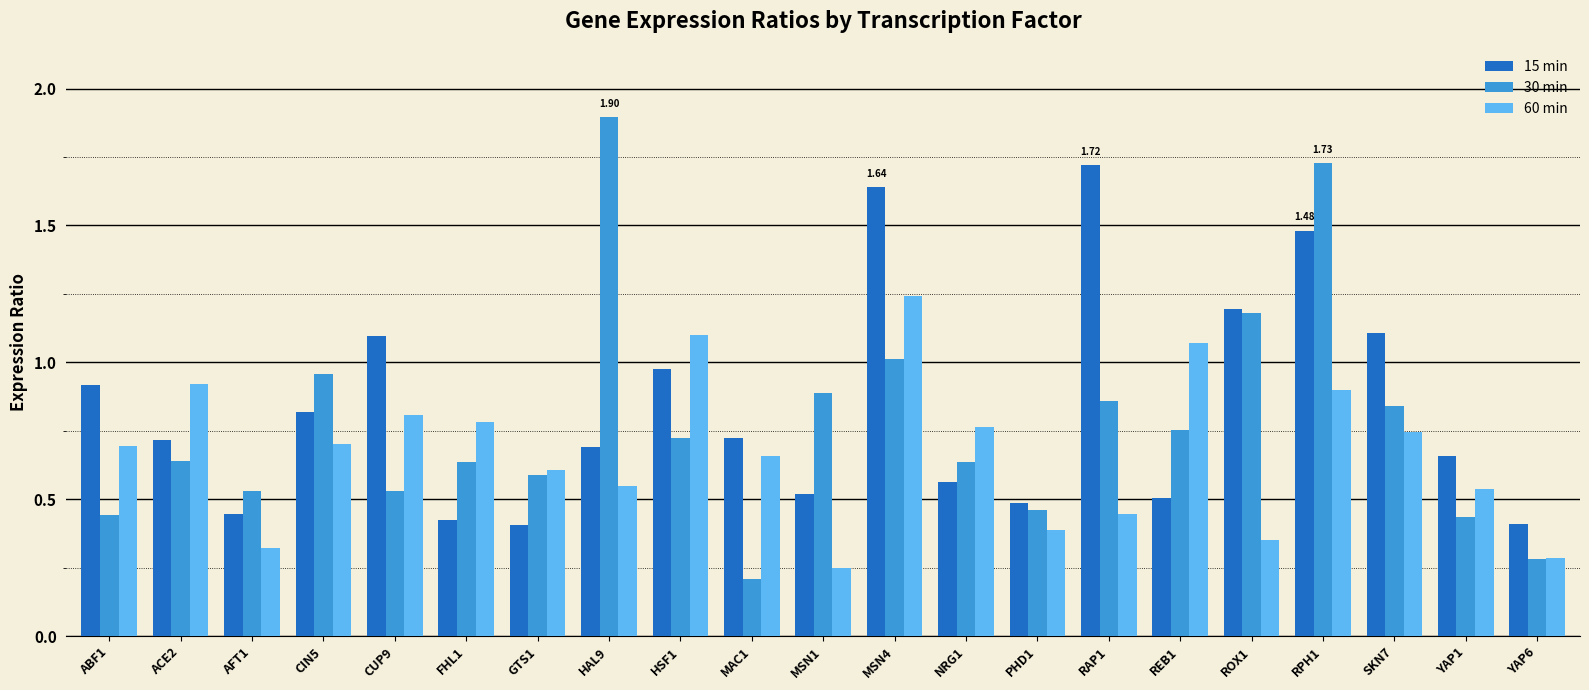

Between SKN7 and YAP1, which series saw the biggest shift?

15 min